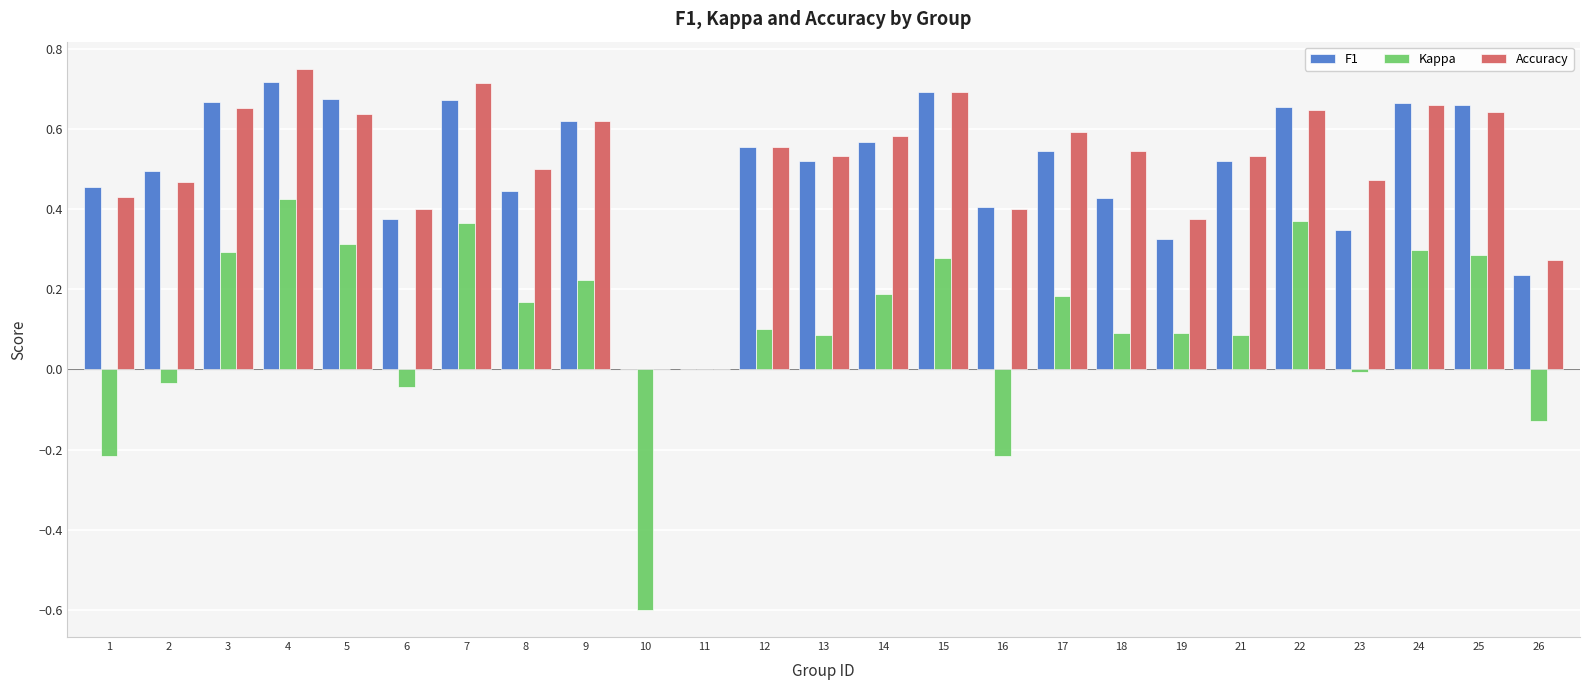

What are all the series names shown in the legend?

F1, Kappa, Accuracy